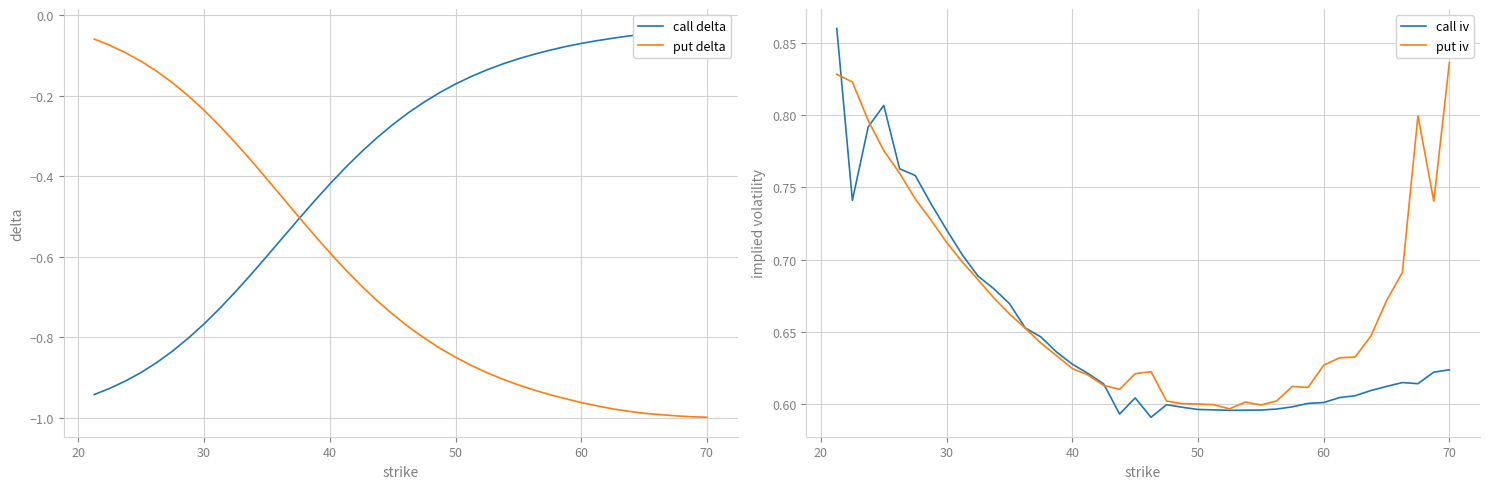

What is the difference between the maximum and minimum values in the call iv series?

0.3